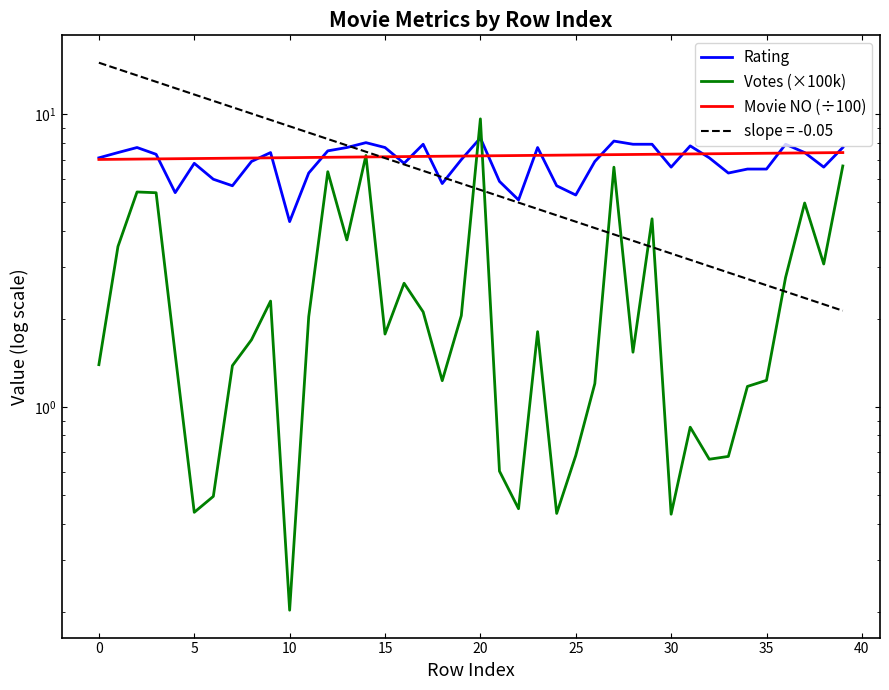

Which series ends up on top after the final intersection of Movie NO (÷100) and Votes (×100k)?

Movie NO (÷100)